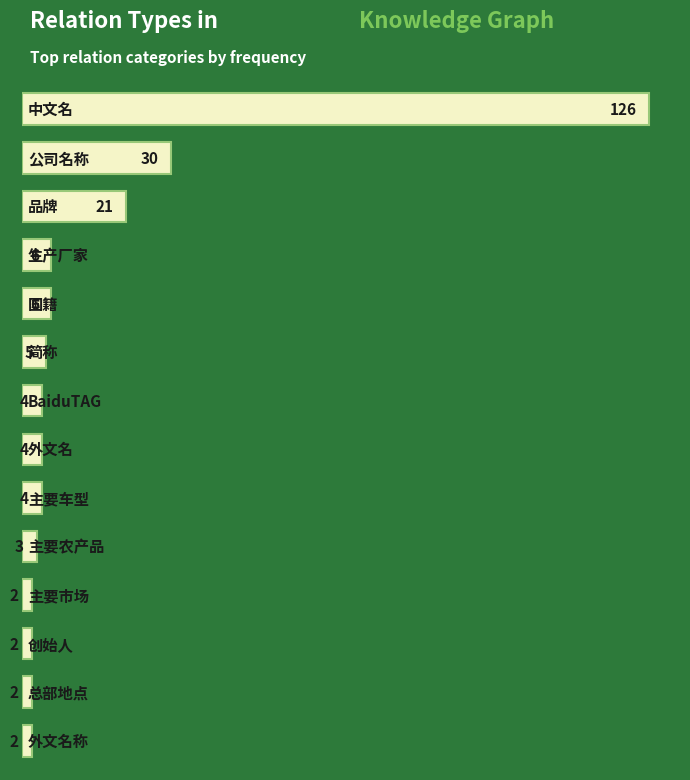

What is the average value?

16